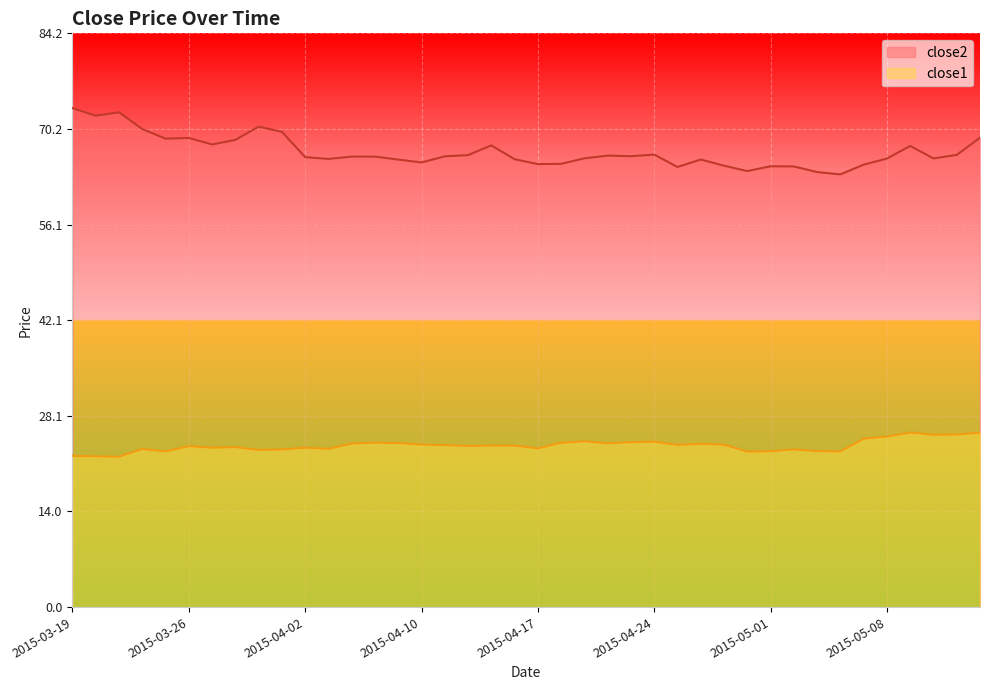

What is the difference between the second highest and second lowest values in the close1 series?

3.5